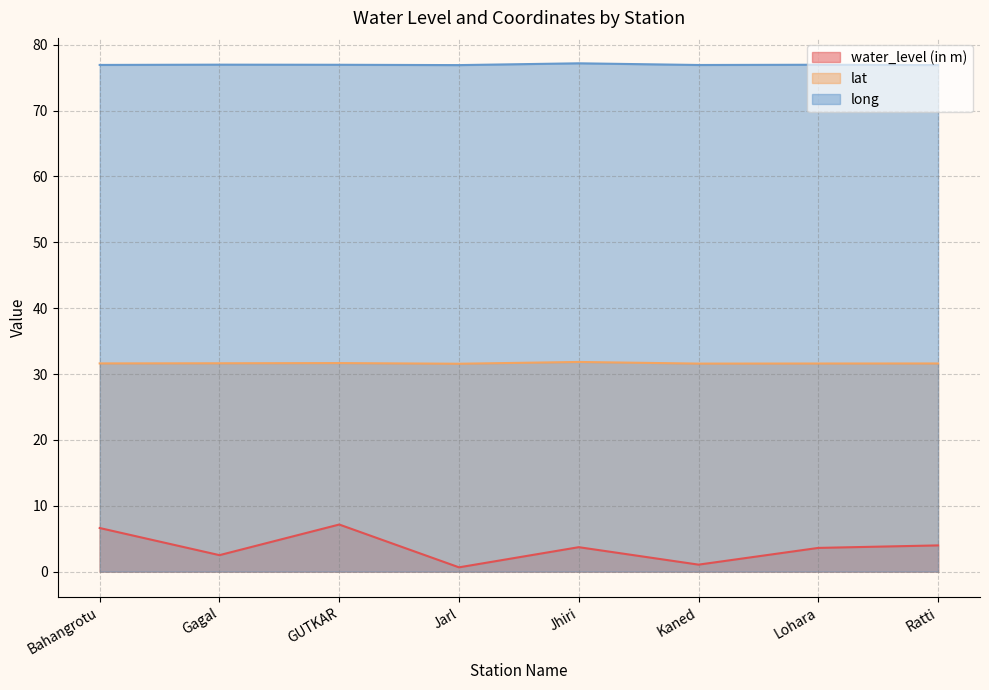

What is the spread (max minus min) of values at Gagal?

74.5